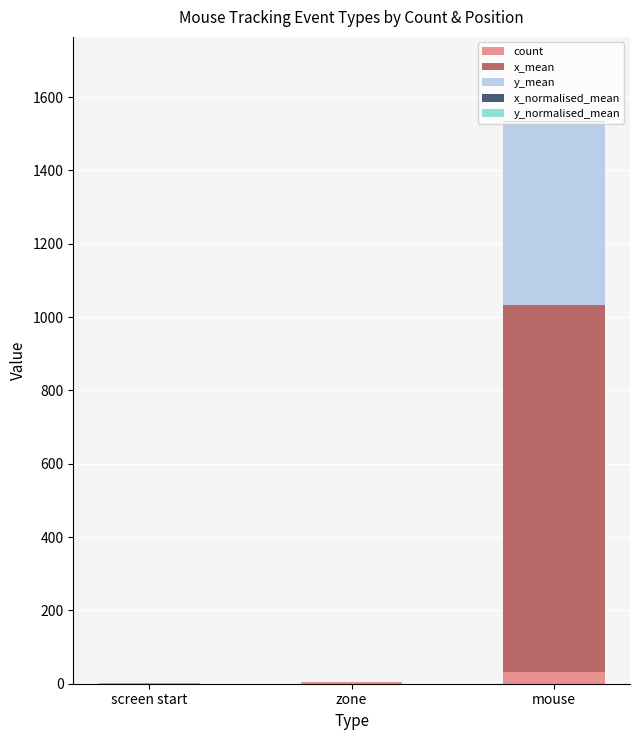

What is the difference between the maximum and minimum values in the x_normalised_mean series?

0.7